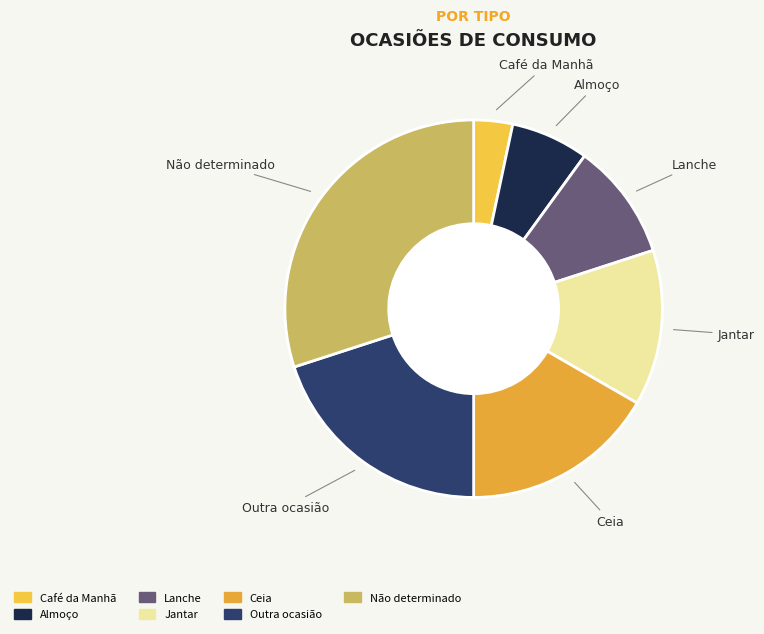

Do Não determinado and Lanche together represent more than half of the pie?

No